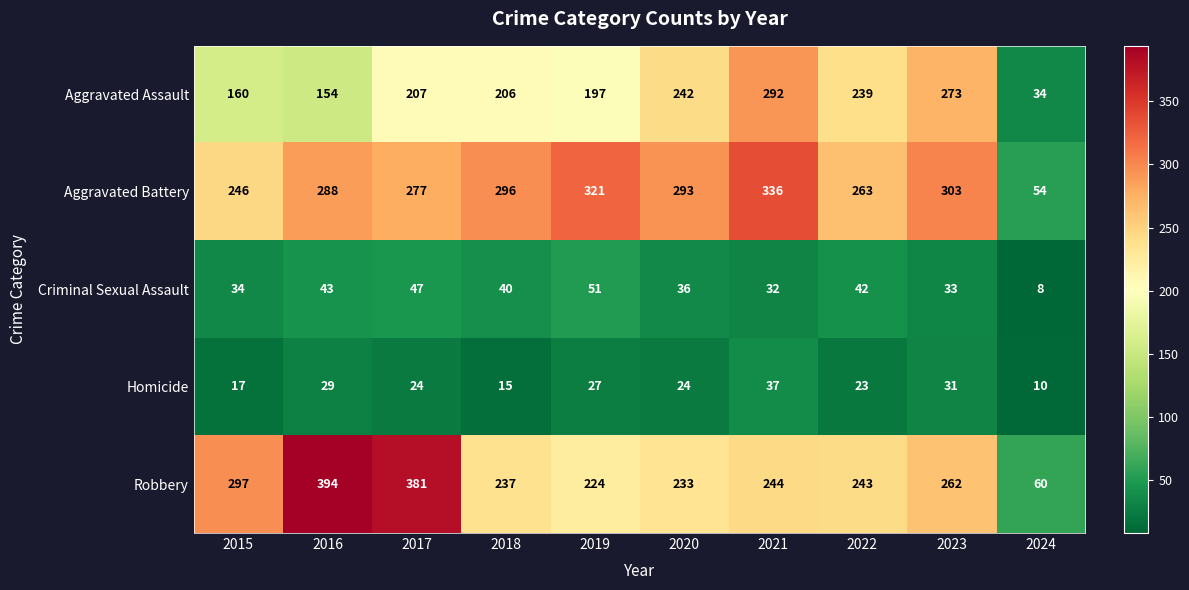

What is the minimum value shown in the chart?

8